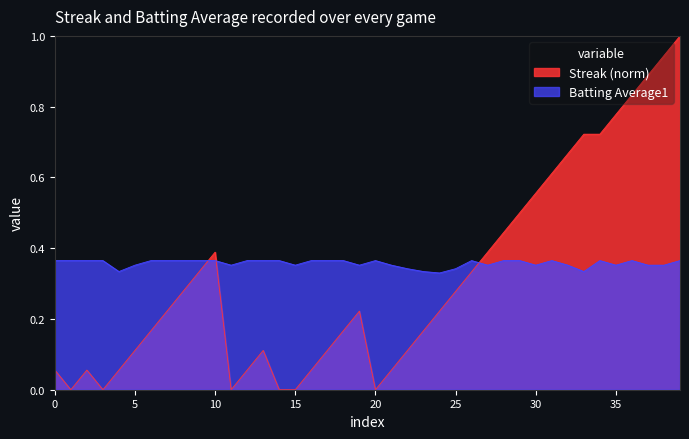

Which series has the largest total across all categories?

Batting Average1